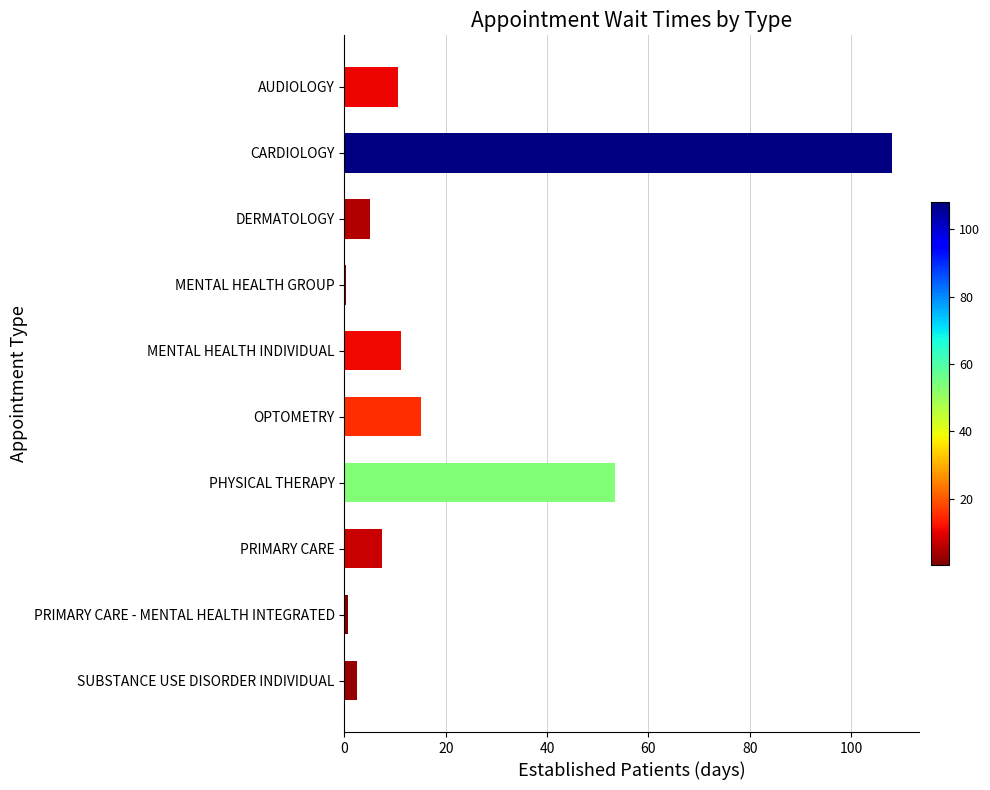

The chart shows a value of 15.2 at OPTOMETRY. True or false?

True